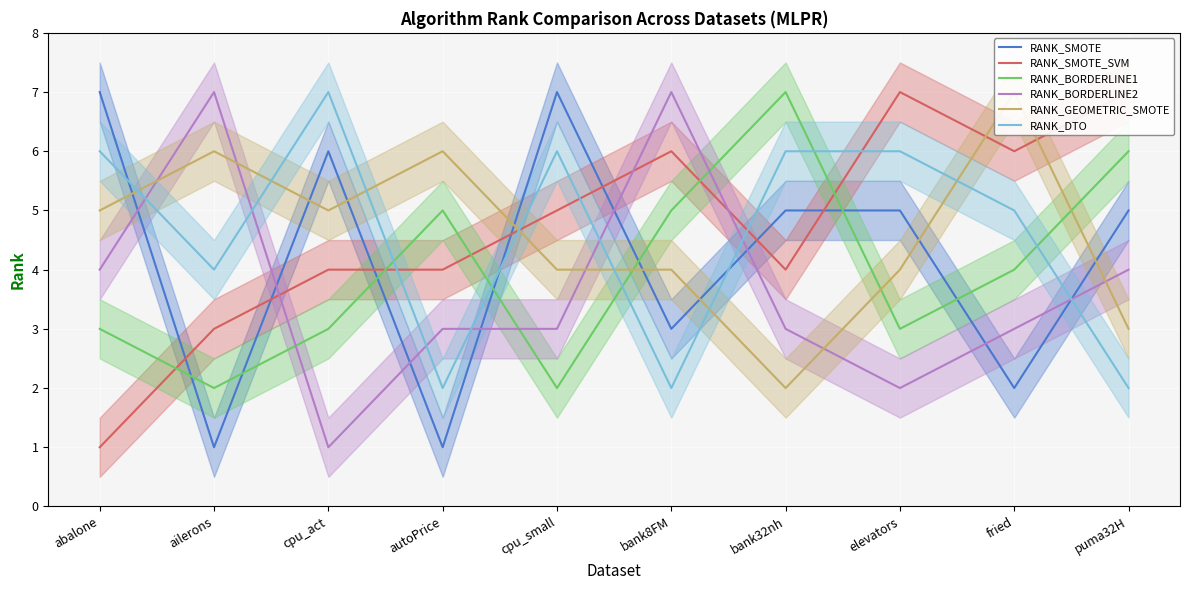

Where do RANK_DTO and RANK_BORDERLINE2 first cross each other?

abalone and ailerons